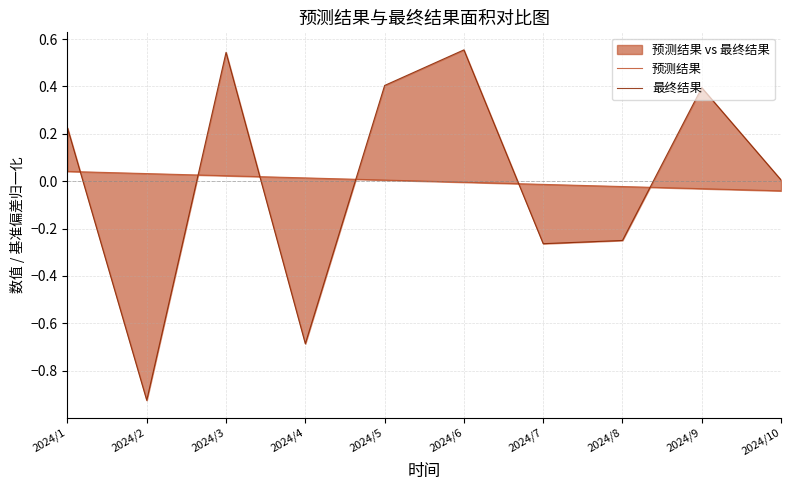

Reading left to right, what are all the values shown in this chart?

预测结果: 2024/1=0.0	2024/2=0.0	2024/3=0.0	2024/4=0.0	2024/5=0.0	2024/6=-0.0	2024/7=-0.0	2024/8=-0.0	2024/9=-0.0	2024/10=-0.0
最终结果: 2024/1=0.2	2024/2=-0.9	2024/3=0.5	2024/4=-0.7	2024/5=0.4	2024/6=0.6	2024/7=-0.3	2024/8=-0.3	2024/9=0.4	2024/10=0.0